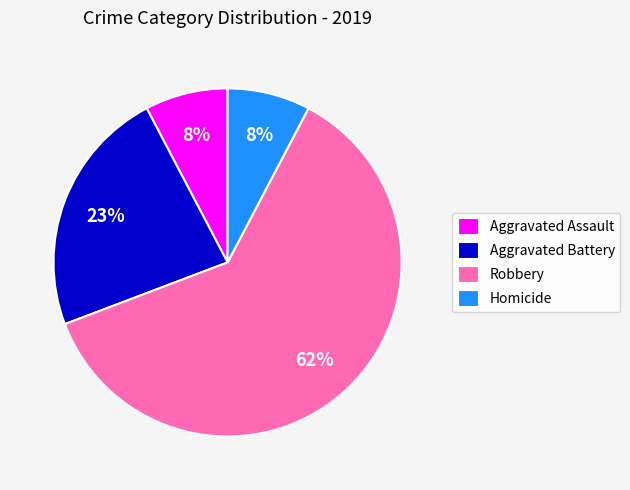

True or false: Homicide accounts for 16% of the total.

False